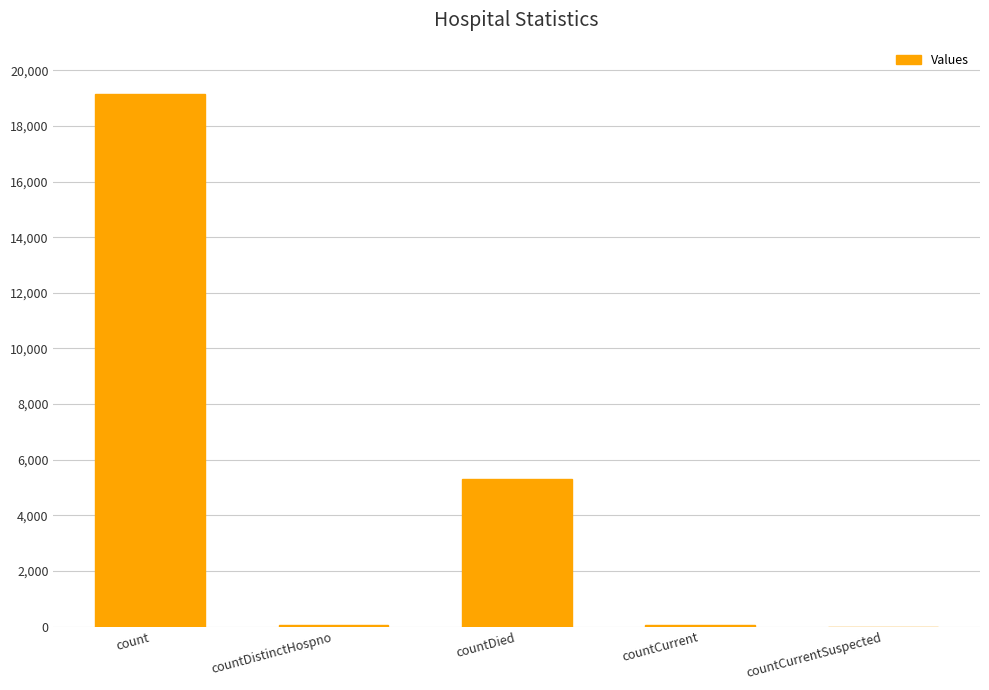

What is the greatest value displayed?

19145